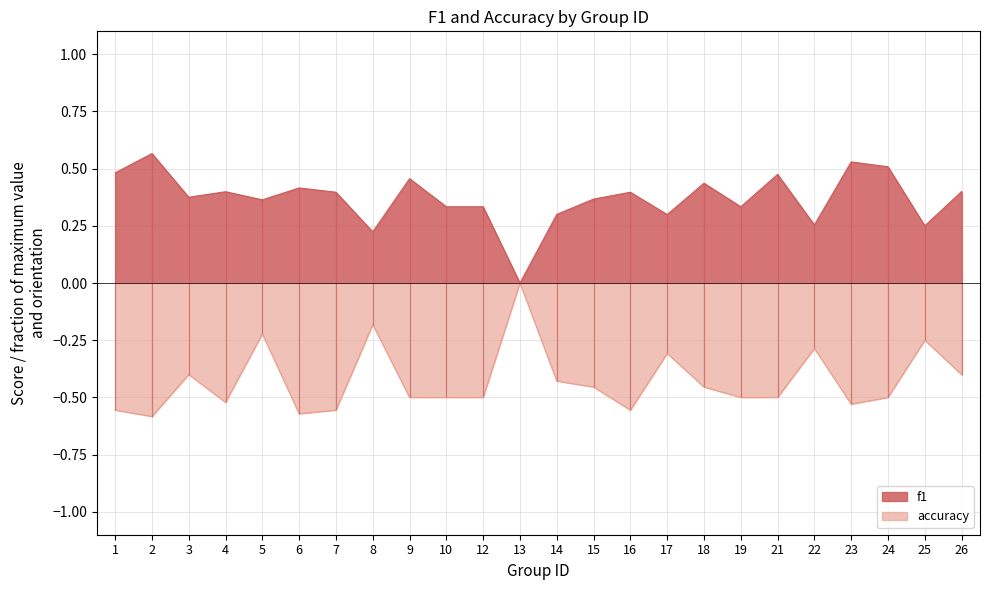

Which series has the largest total across all categories?

f1